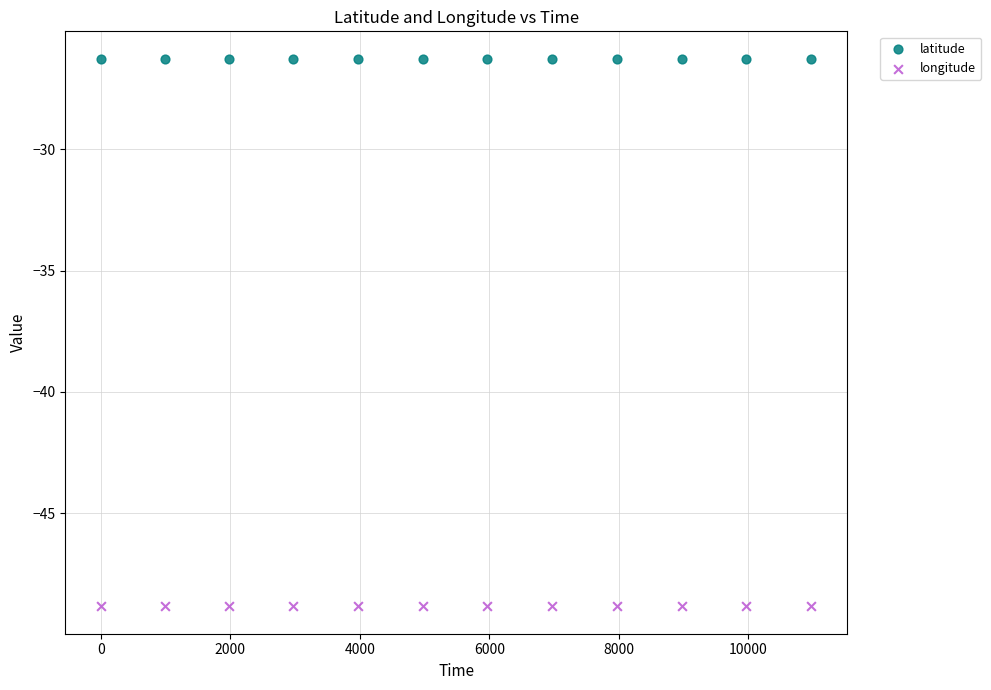

Which series reaches the minimum Y coordinate?

longitude